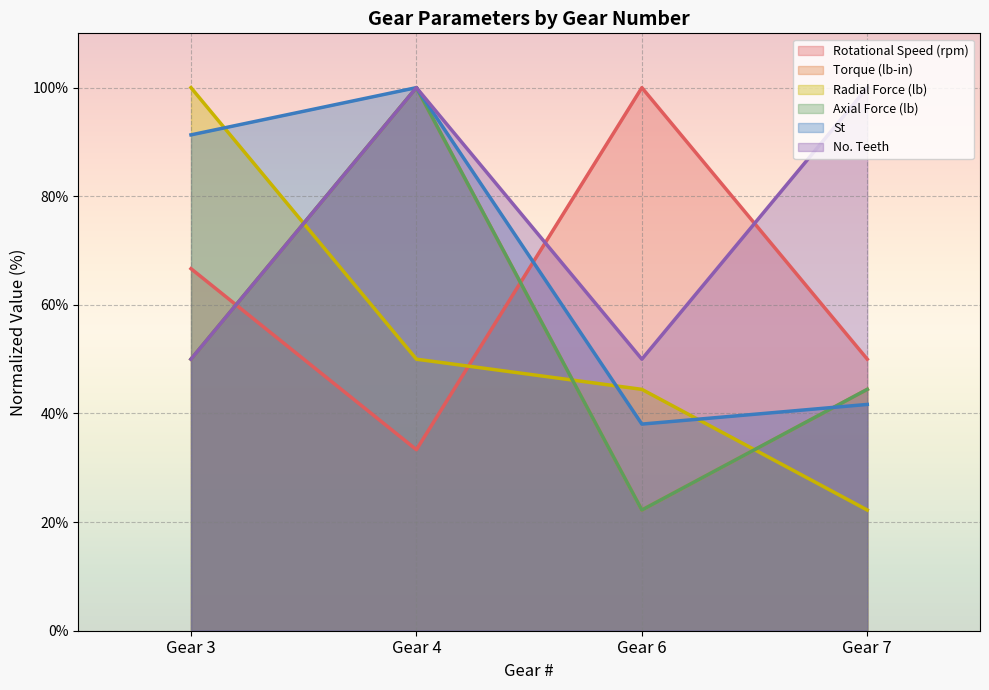

How many times do Axial Force (lb) and St cross each other?

1